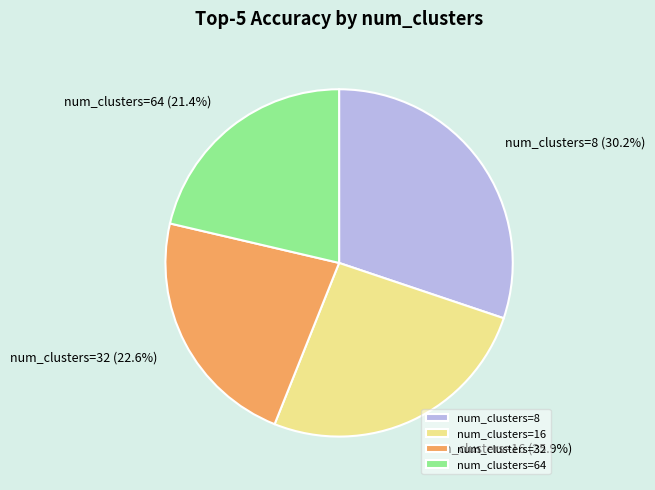

Which category has the biggest portion of the pie?

num_clusters=8